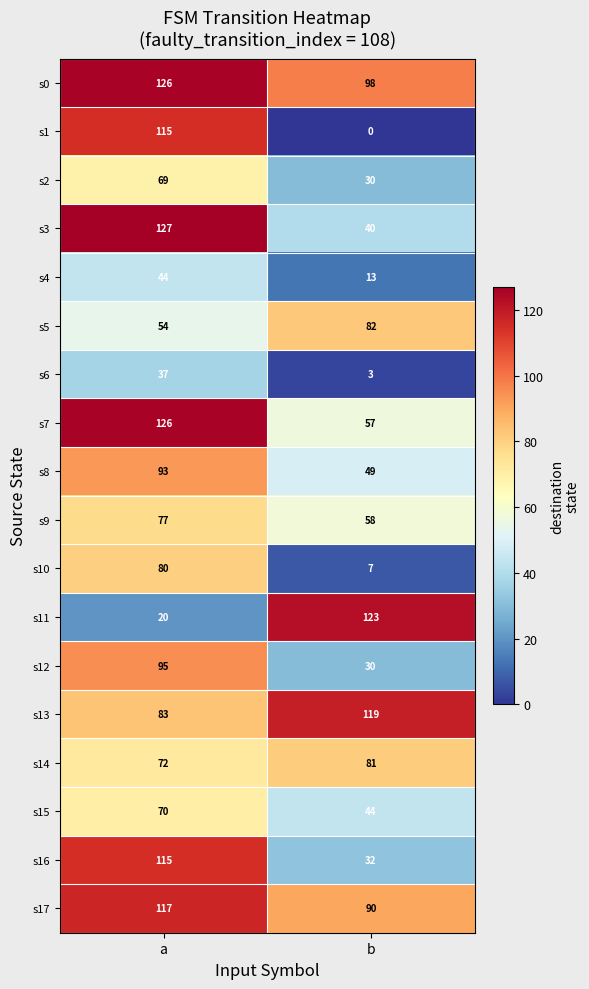

Is the value of s0 at a greater than the value of s4 at a?

Yes